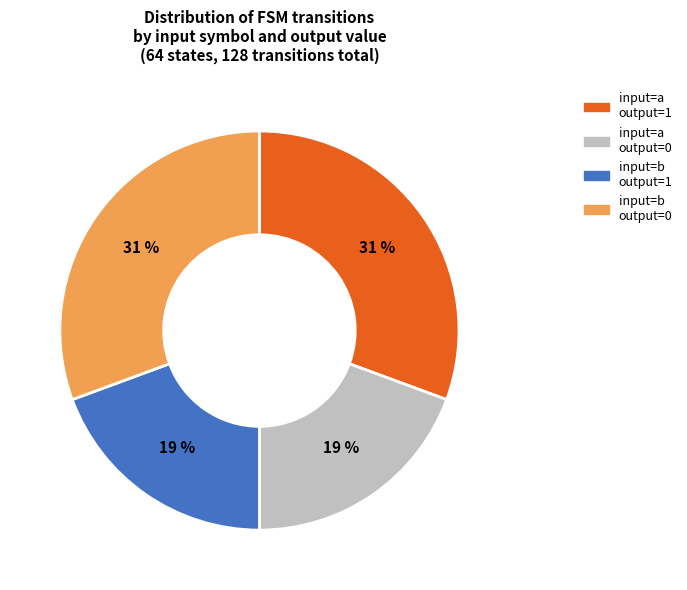

True or false: input=a output=1 accounts for 31% of the total.

True